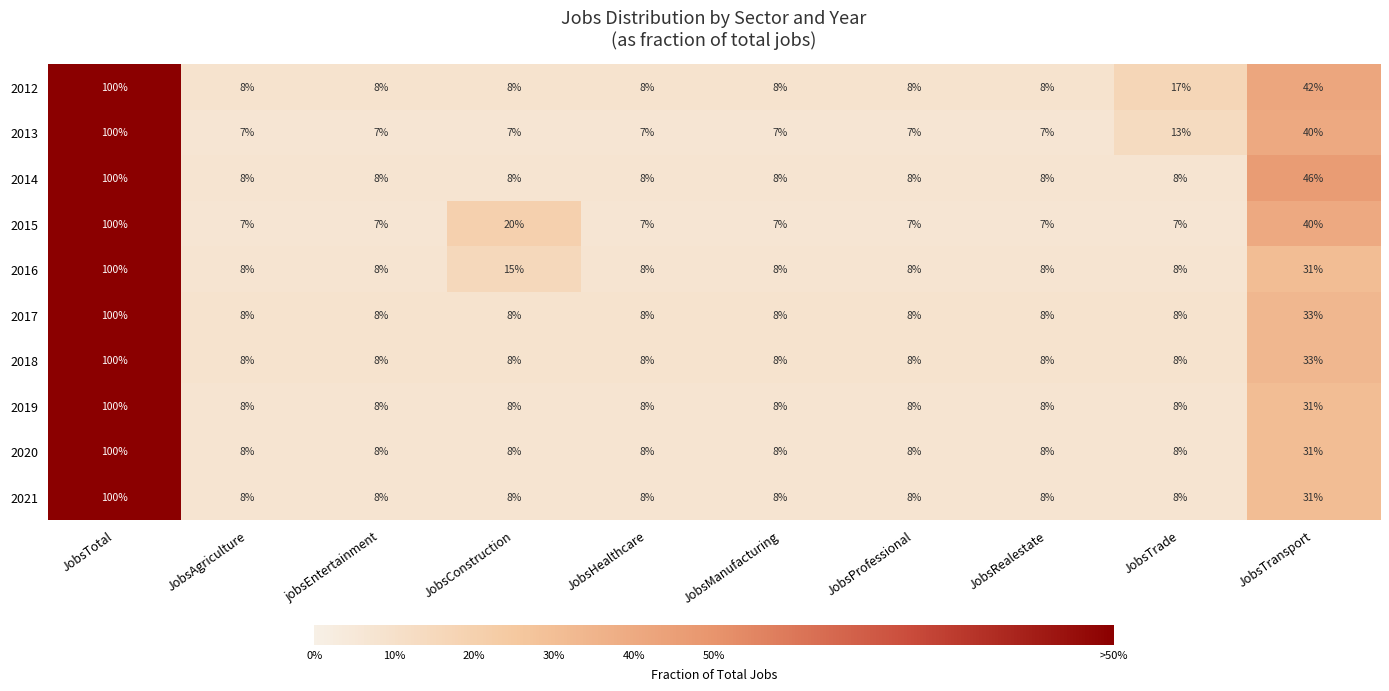

What is the difference between the maximum and minimum values in the 2013 series?

93